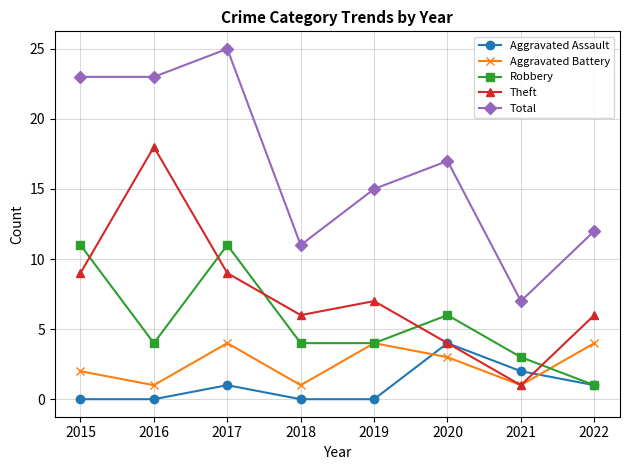

At 2015, list the series in order from largest to smallest.

Total, Robbery, Theft, Aggravated Battery, Aggravated Assault